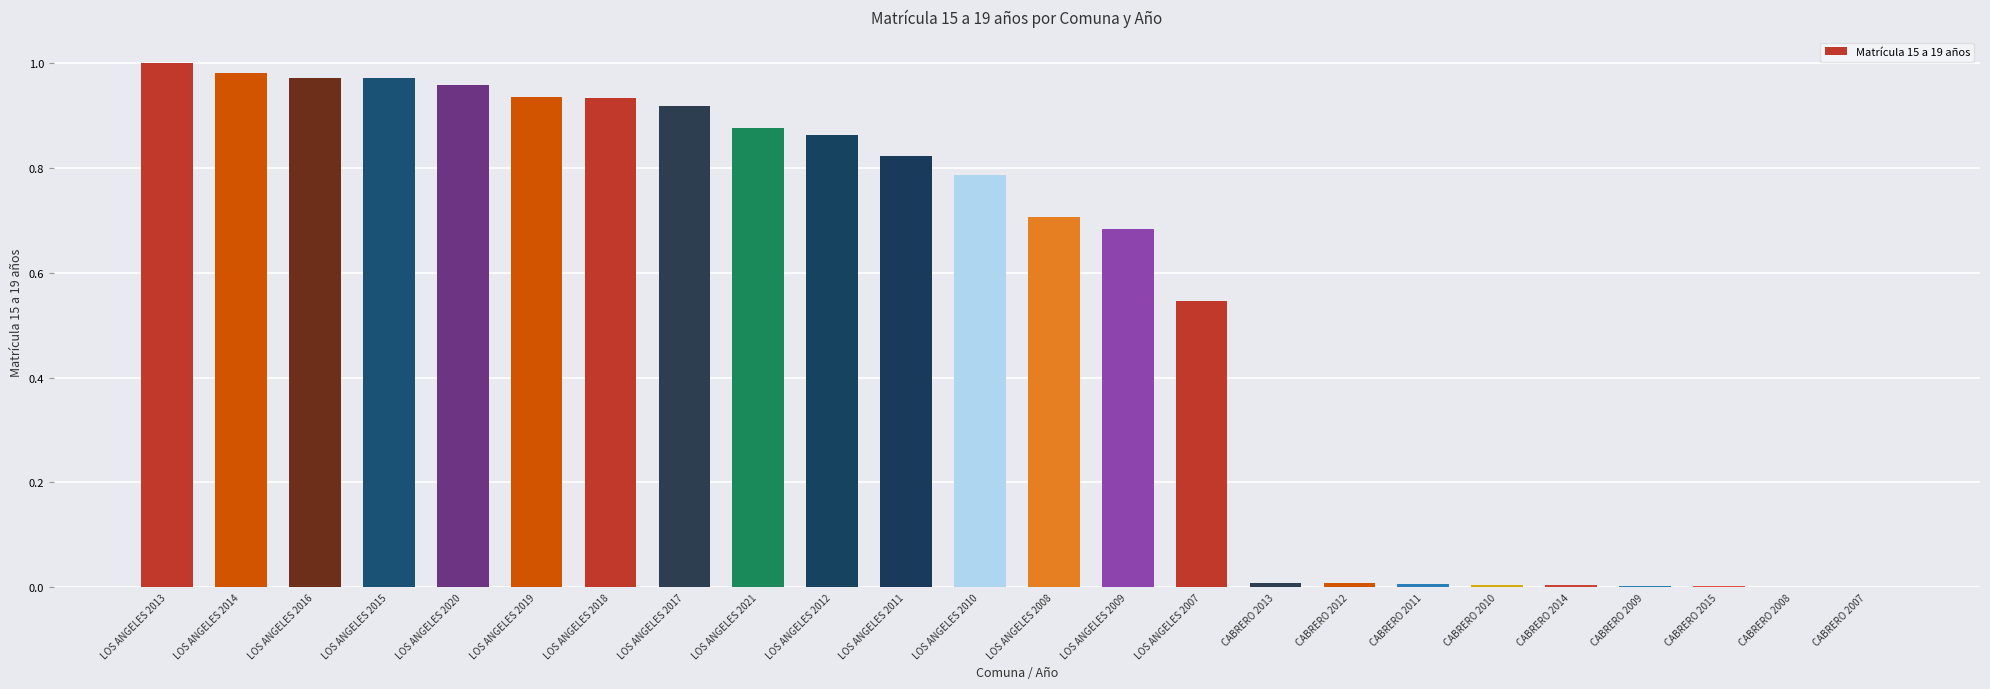

What is the sum of all values?

13.0